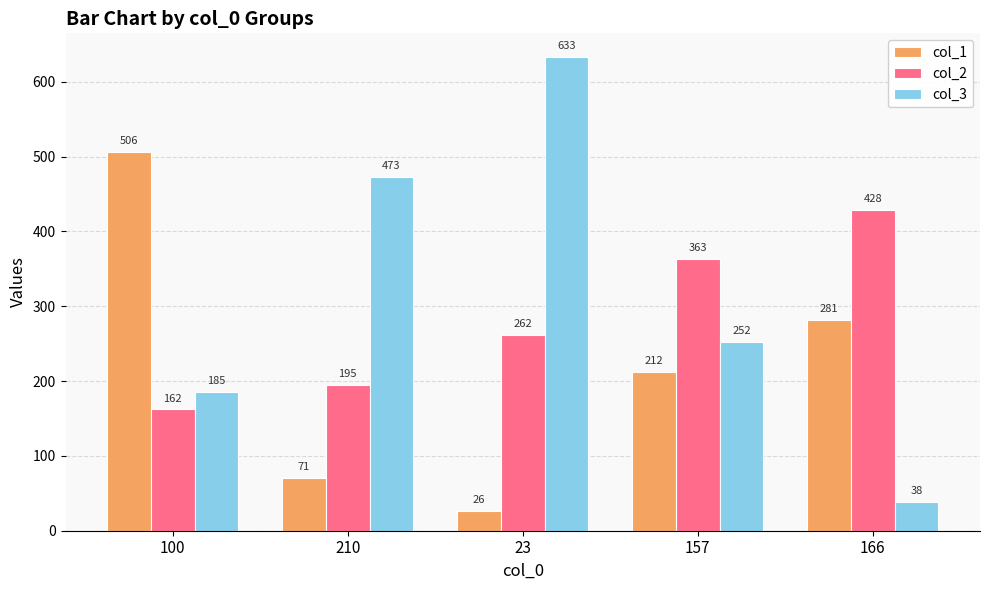

What is the sum of all col_3 values?

1581